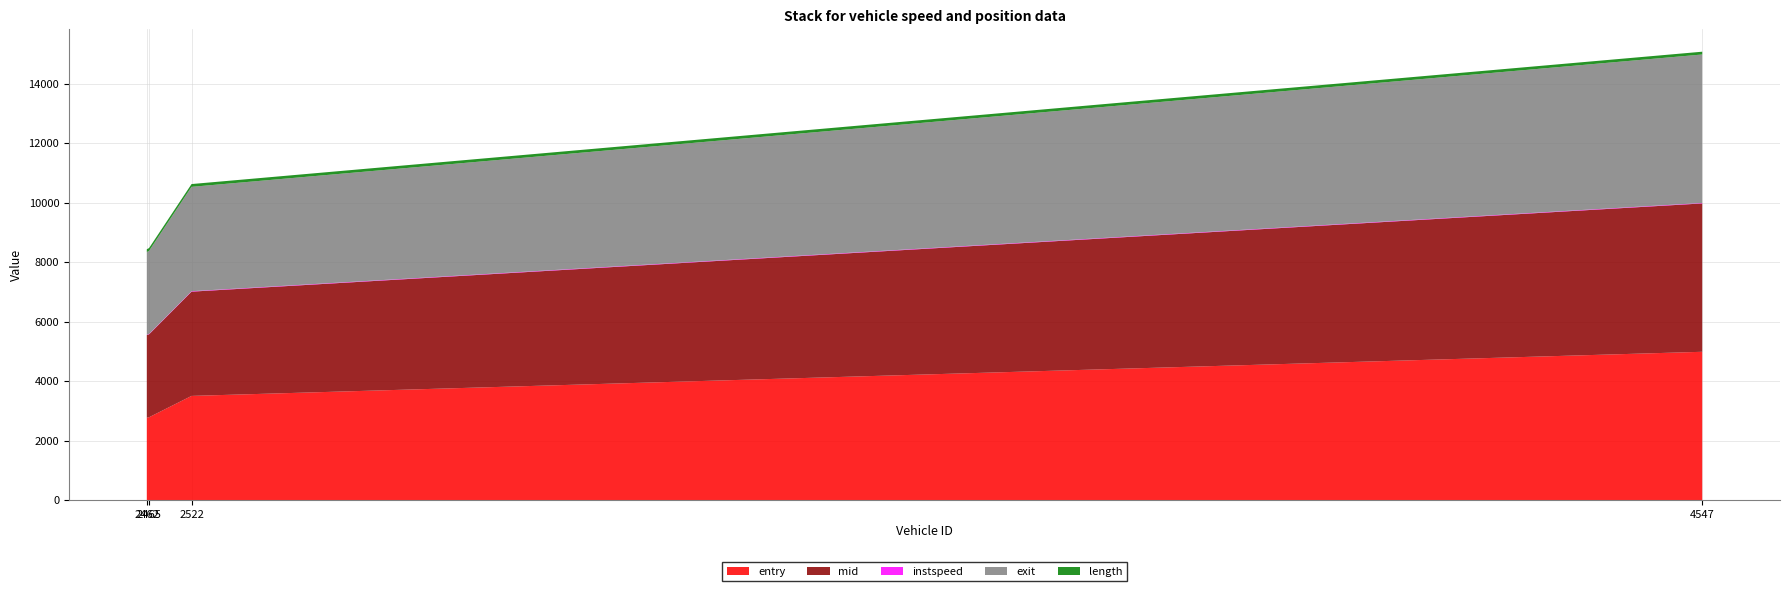

Reading left to right, extract all data points from this chart.

entry: 2462.0=2773.0	2465.0=2786.0	2522.0=3504.0	4547.0=4988.0
mid: 2462.0=2777.0	2465.0=2789.3	2522.0=3507.2	4547.0=4991.3
instspeed: 2462.0=11.3	2465.0=14.1	2522.0=14.7	4547.0=15.1
exit: 2462.0=2782.7	2465.0=2793.0	2522.0=3510.9	4547.0=4994.9
length: 2462.0=94.2	2465.0=94.2	2522.0=94.2	4547.0=94.2